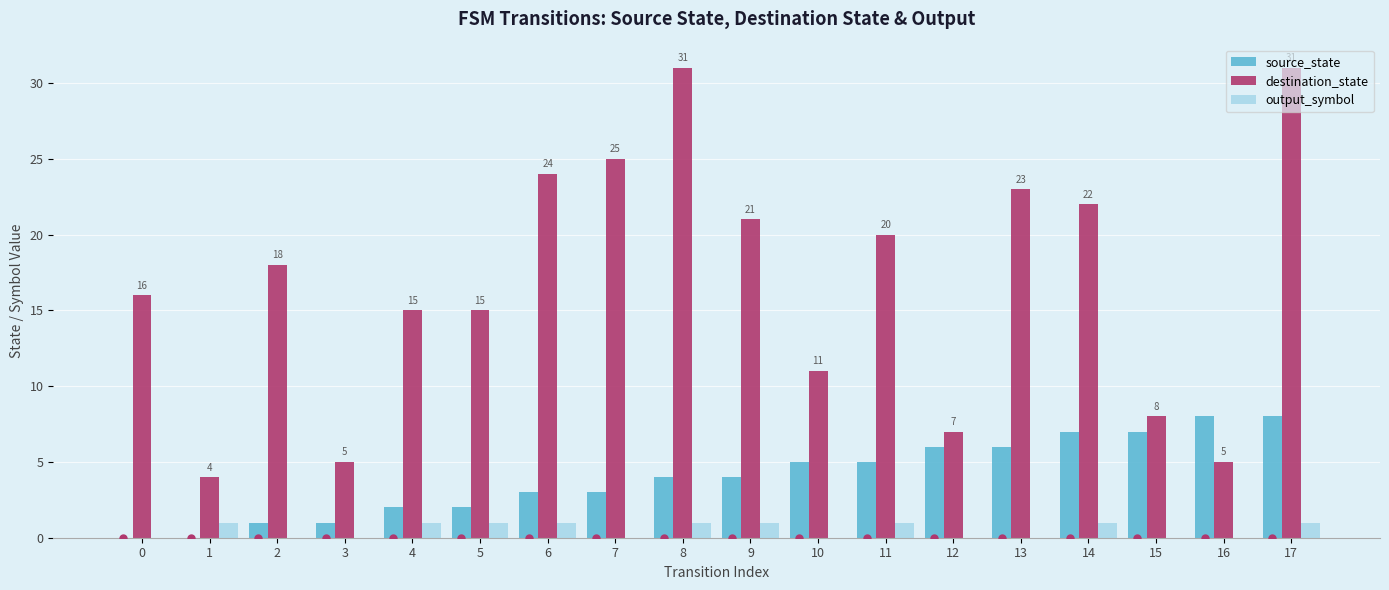

What is the greatest value displayed?

31